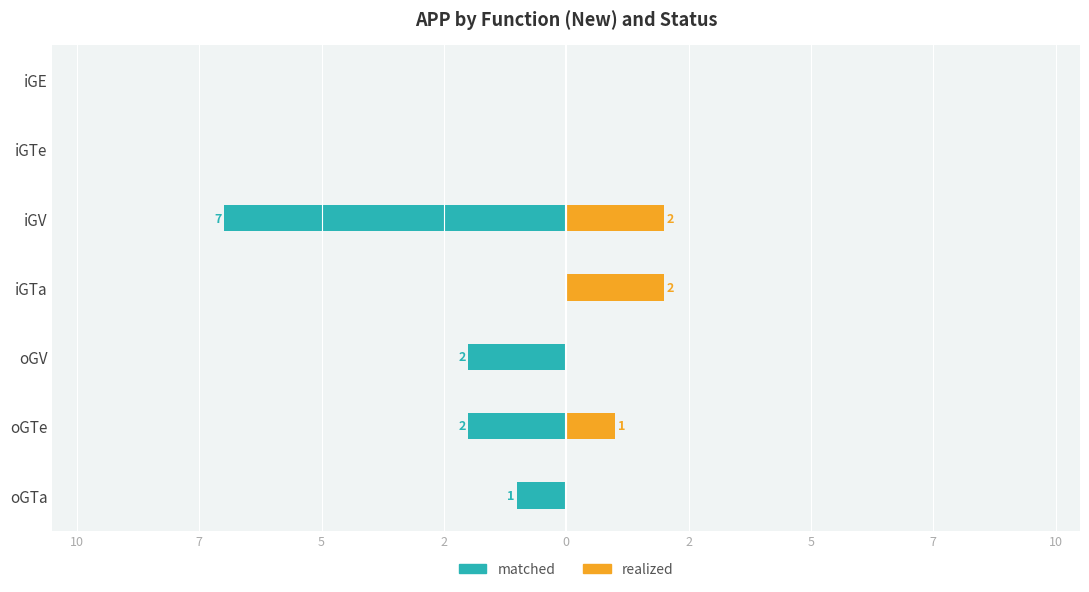

At iGTe, list the series in order from largest to smallest.

matched, realized